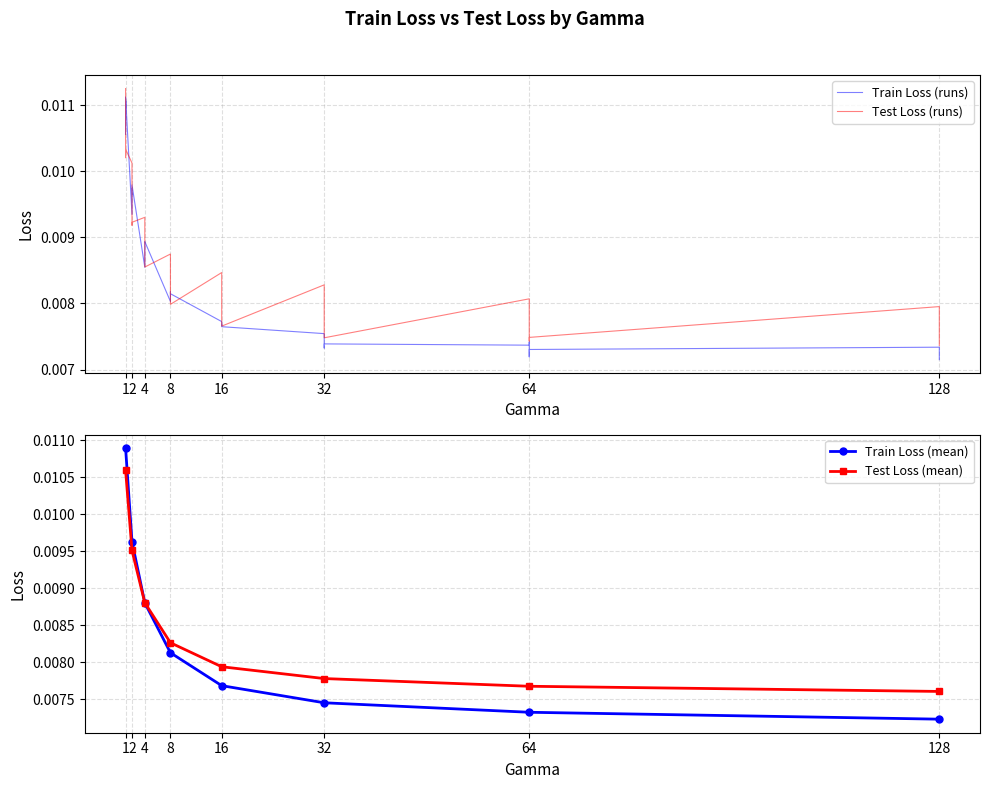

What is the sum of all Train Loss values?

0.3